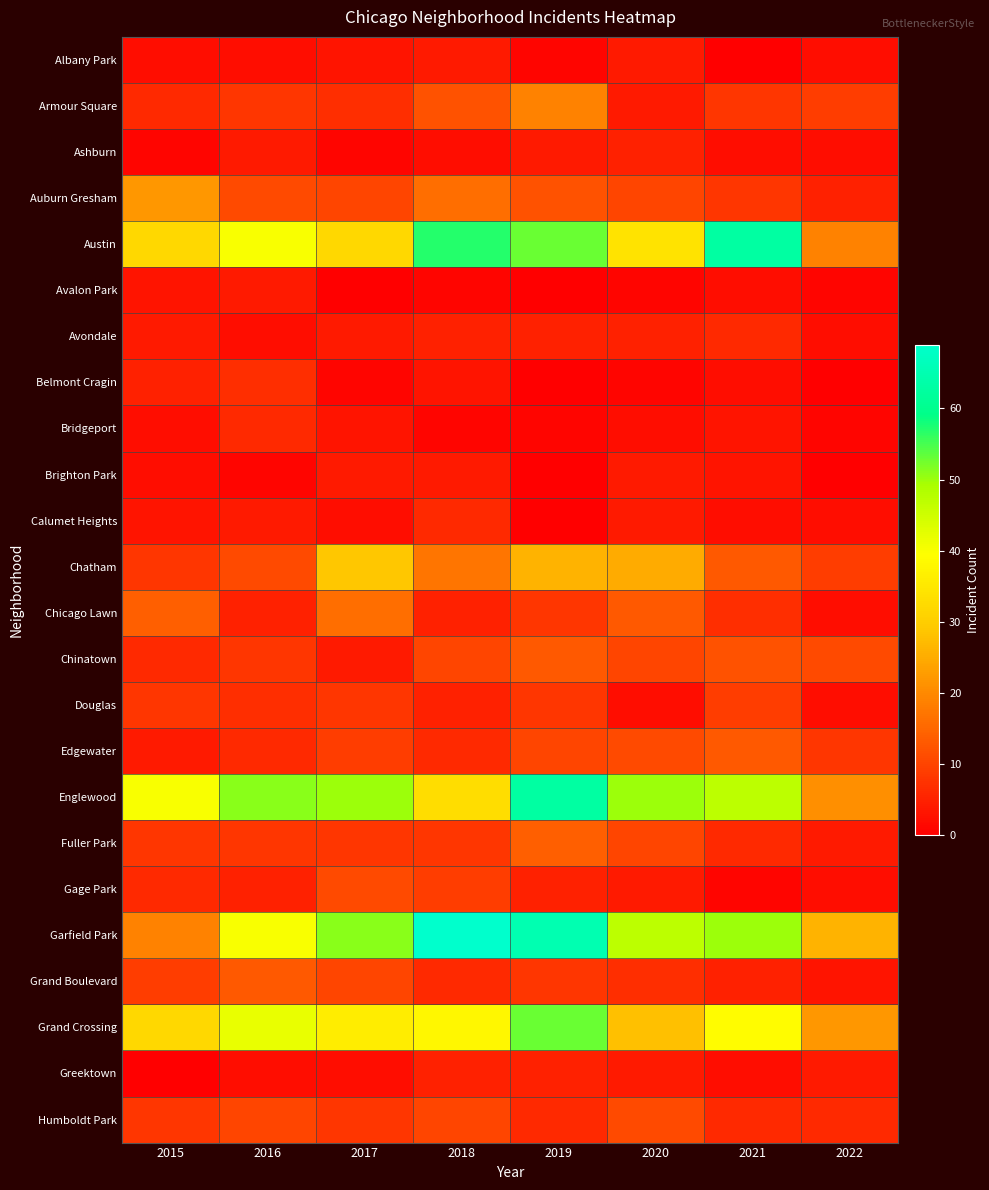

Reading left to right, what are all the values shown in this chart?

Albany Park: 2015=2	2016=2	2017=3	2018=4	2019=1	2020=4	2021=0	2022=2
Armour Square: 2015=6	2016=8	2017=7	2018=12	2019=19	2020=4	2021=8	2022=9
Ashburn: 2015=1	2016=4	2017=1	2018=2	2019=4	2020=5	2021=2	2022=2
Auburn Gresham: 2015=22	2016=11	2017=10	2018=16	2019=12	2020=10	2021=8	2022=5
Austin: 2015=32	2016=40	2017=32	2018=57	2019=53	2020=34	2021=63	2022=19
Avalon Park: 2015=3	2016=4	2017=0	2018=1	2019=0	2020=1	2021=2	2022=1
Avondale: 2015=4	2016=2	2017=4	2018=5	2019=5	2020=5	2021=6	2022=2
Belmont Cragin: 2015=5	2016=7	2017=1	2018=3	2019=0	2020=1	2021=2	2022=0
Bridgeport: 2015=2	2016=6	2017=3	2018=1	2019=1	2020=2	2021=3	2022=1
Brighton Park: 2015=2	2016=1	2017=4	2018=4	2019=0	2020=4	2021=3	2022=0
Calumet Heights: 2015=3	2016=4	2017=2	2018=6	2019=0	2020=4	2021=2	2022=2
Chatham: 2015=8	2016=11	2017=29	2018=17	2019=26	2020=25	2021=13	2022=9
Chicago Lawn: 2015=14	2016=5	2017=16	2018=5	2019=8	2020=13	2021=7	2022=2
Chinatown: 2015=6	2016=8	2017=4	2018=10	2019=13	2020=10	2021=12	2022=11
Douglas: 2015=8	2016=7	2017=8	2018=5	2019=8	2020=2	2021=9	2022=2
Edgewater: 2015=4	2016=6	2017=9	2018=6	2019=10	2020=11	2021=13	2022=8
Englewood: 2015=40	2016=51	2017=50	2018=33	2019=63	2020=50	2021=47	2022=21
Fuller Park: 2015=8	2016=8	2017=8	2018=8	2019=14	2020=10	2021=6	2022=4
Gage Park: 2015=6	2016=5	2017=11	2018=9	2019=5	2020=4	2021=1	2022=2
Garfield Park: 2015=19	2016=40	2017=51	2018=69	2019=65	2020=47	2021=50	2022=26
Grand Boulevard: 2015=9	2016=13	2017=10	2018=6	2019=8	2020=7	2021=5	2022=3
Grand Crossing: 2015=32	2016=42	2017=36	2018=38	2019=53	2020=28	2021=39	2022=22
Greektown: 2015=0	2016=2	2017=2	2018=5	2019=5	2020=4	2021=2	2022=4
Humboldt Park: 2015=8	2016=10	2017=8	2018=10	2019=6	2020=11	2021=6	2022=6